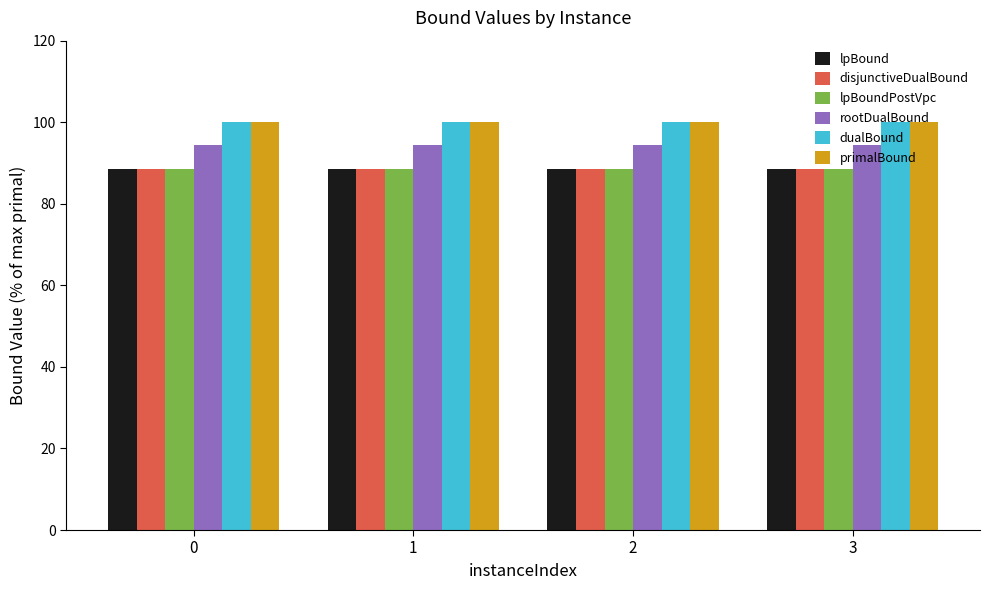

What is the value of the lpBoundPostVpc bar at the 2nd from the left?

88.5